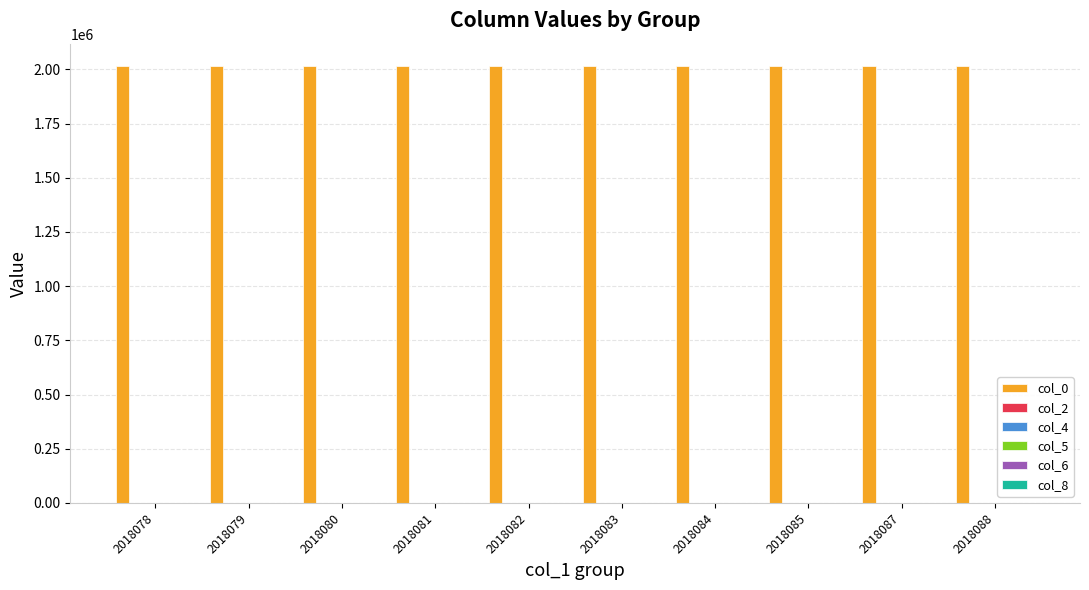

How many series are shown in this chart?

6